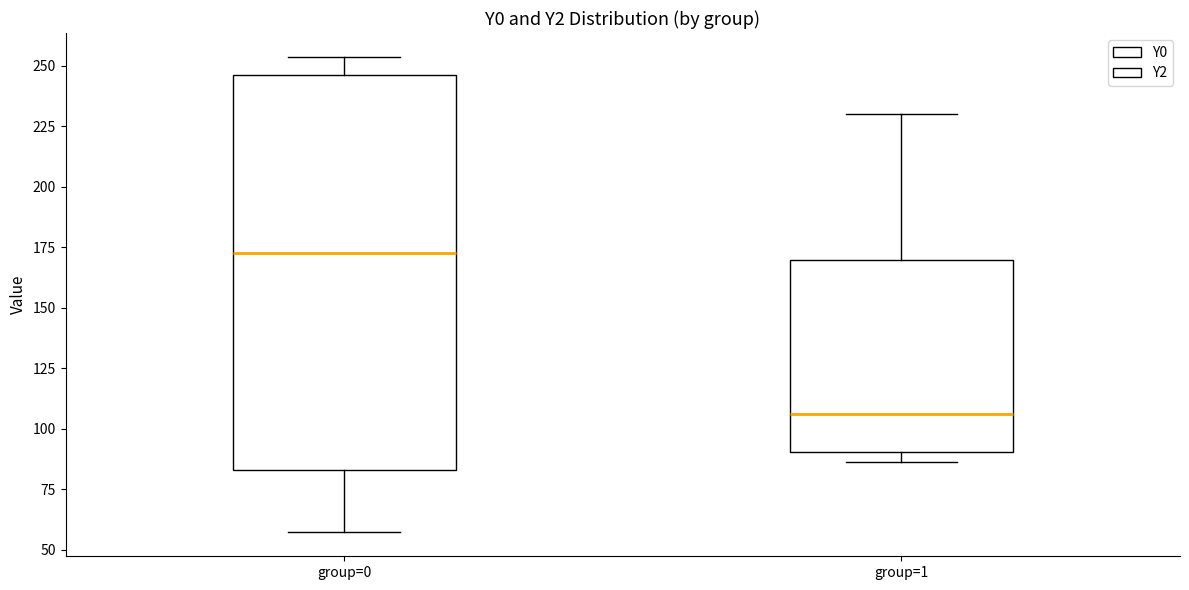

Where does the median line of the box for group=1 sit on the y-axis? The values are not printed on the chart, so give them approximately, as read against the axis.

105